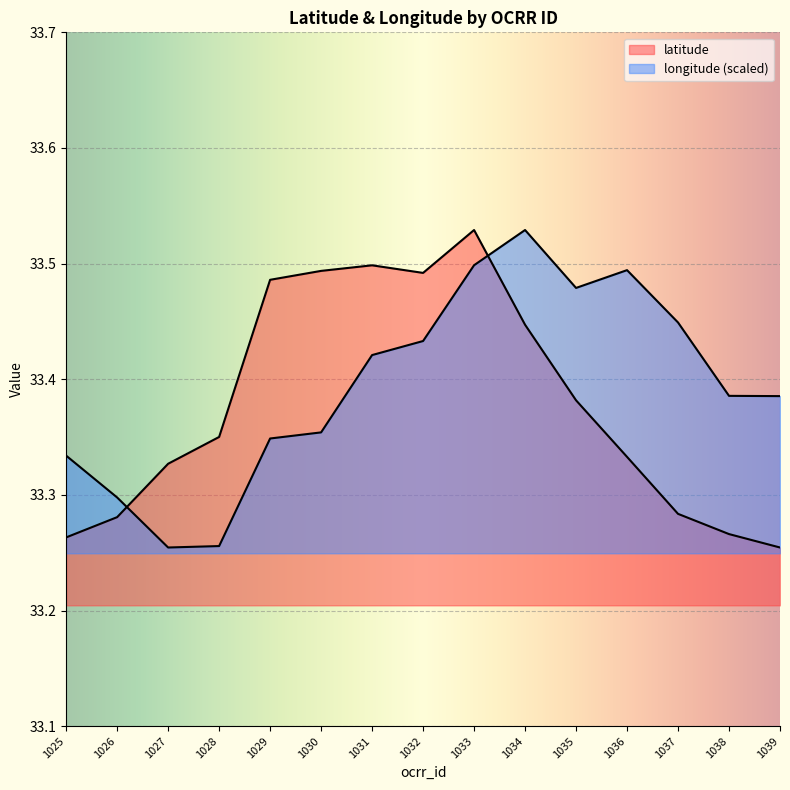

How many lines are shown in the chart?

2